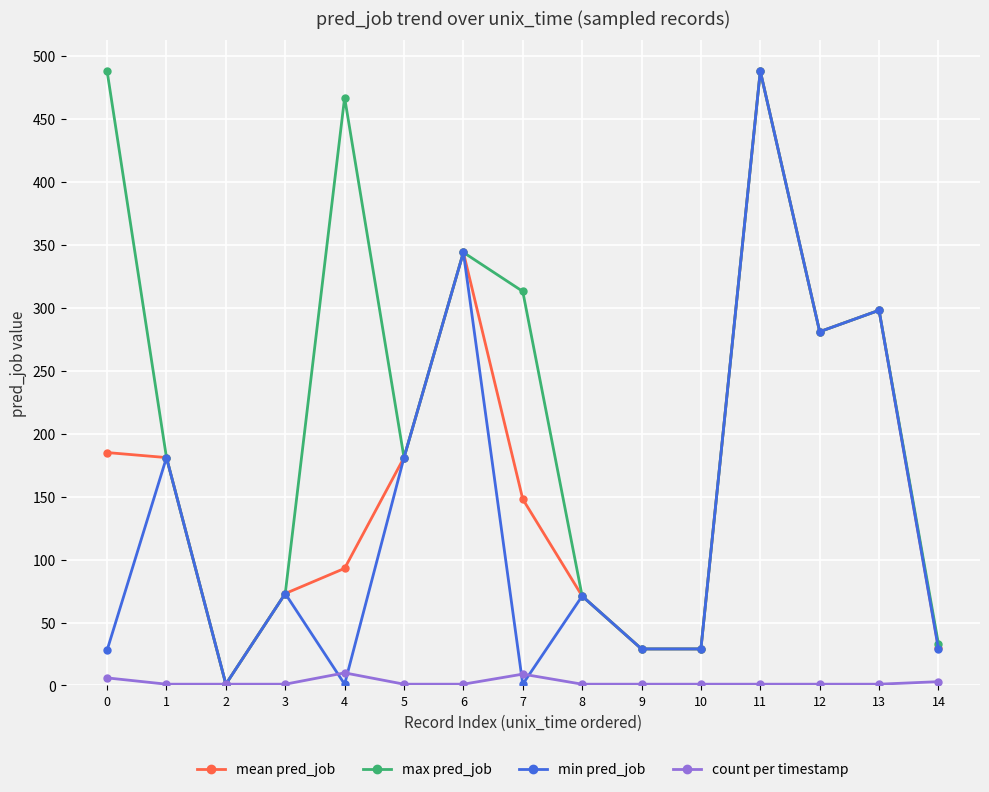

At which category does min pred_job reach its first local valley?

2